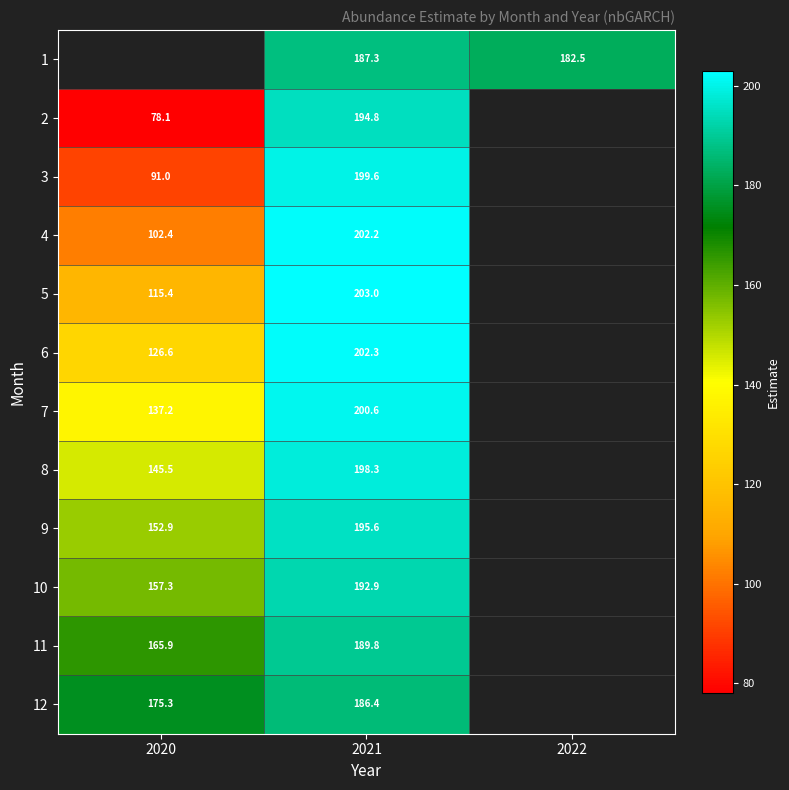

What is the difference between the 6 values at 2021 and 2020?

75.7